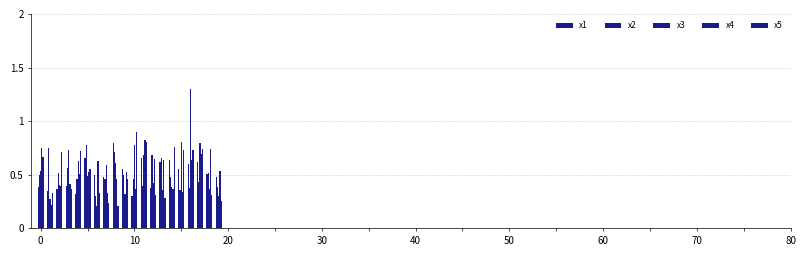

Does the chart contain stacked bars?

No